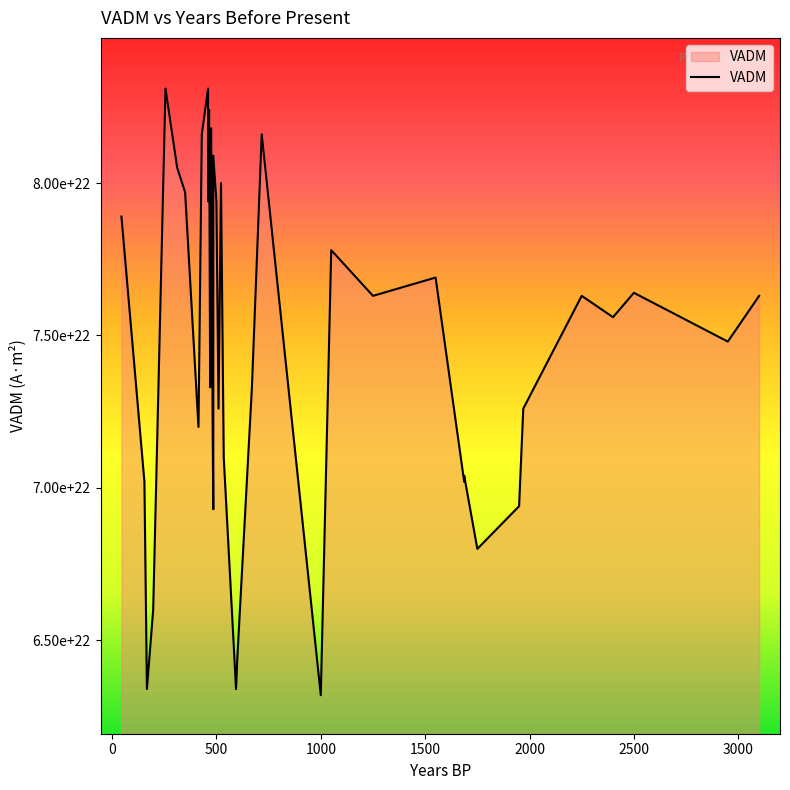

How many data points are less than 75599999999999995805696?

20